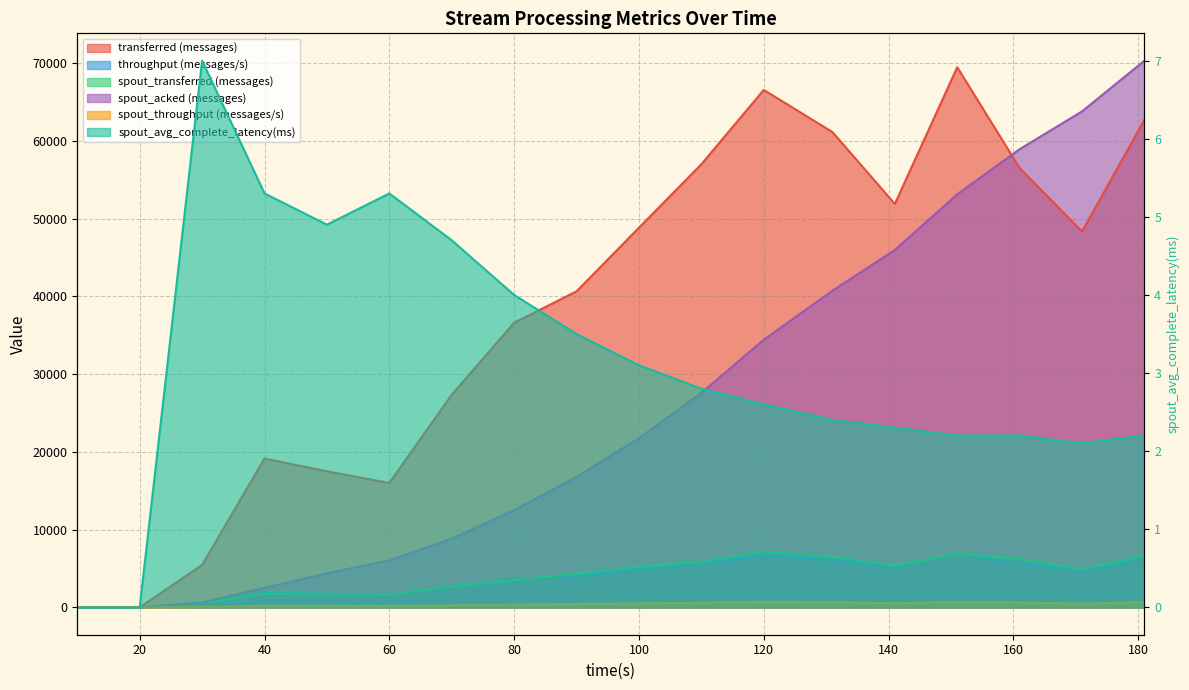

Count the number of categories in the chart.

18